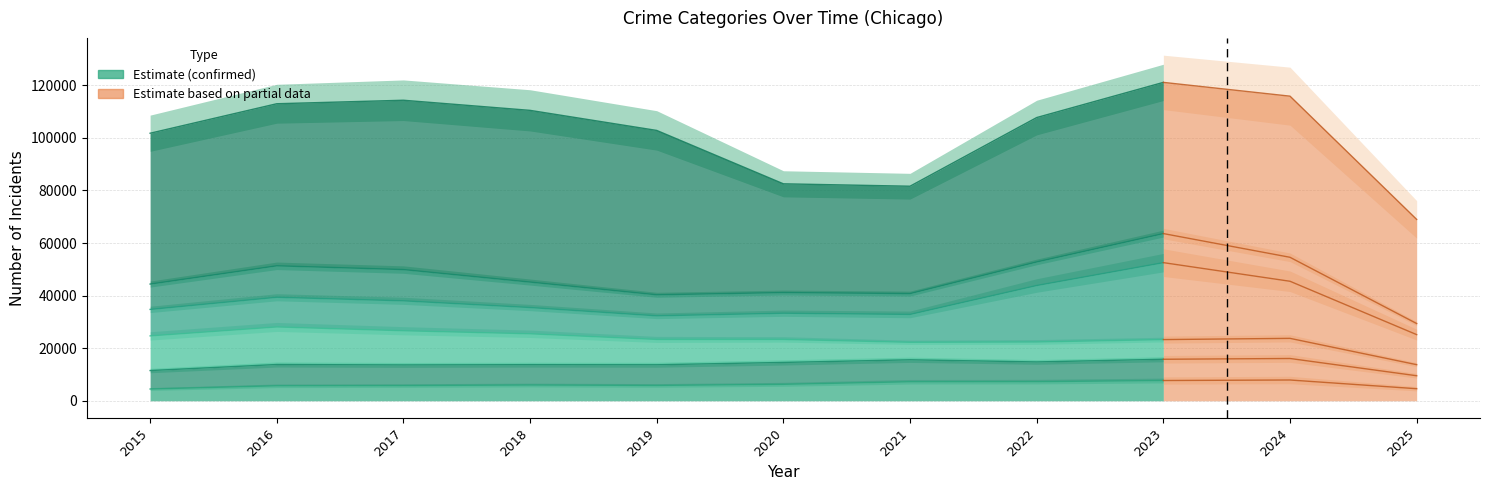

The Theft series shows 69580 at 2021. True or false?

False